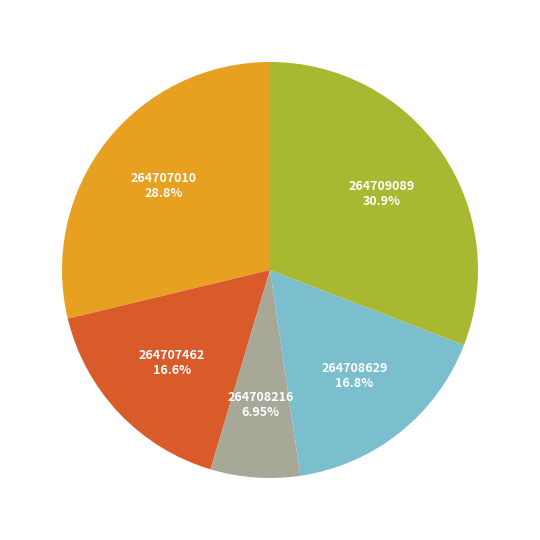

Do 264708216 6.95% and 264709089 30.9% together represent more than half of the pie?

No